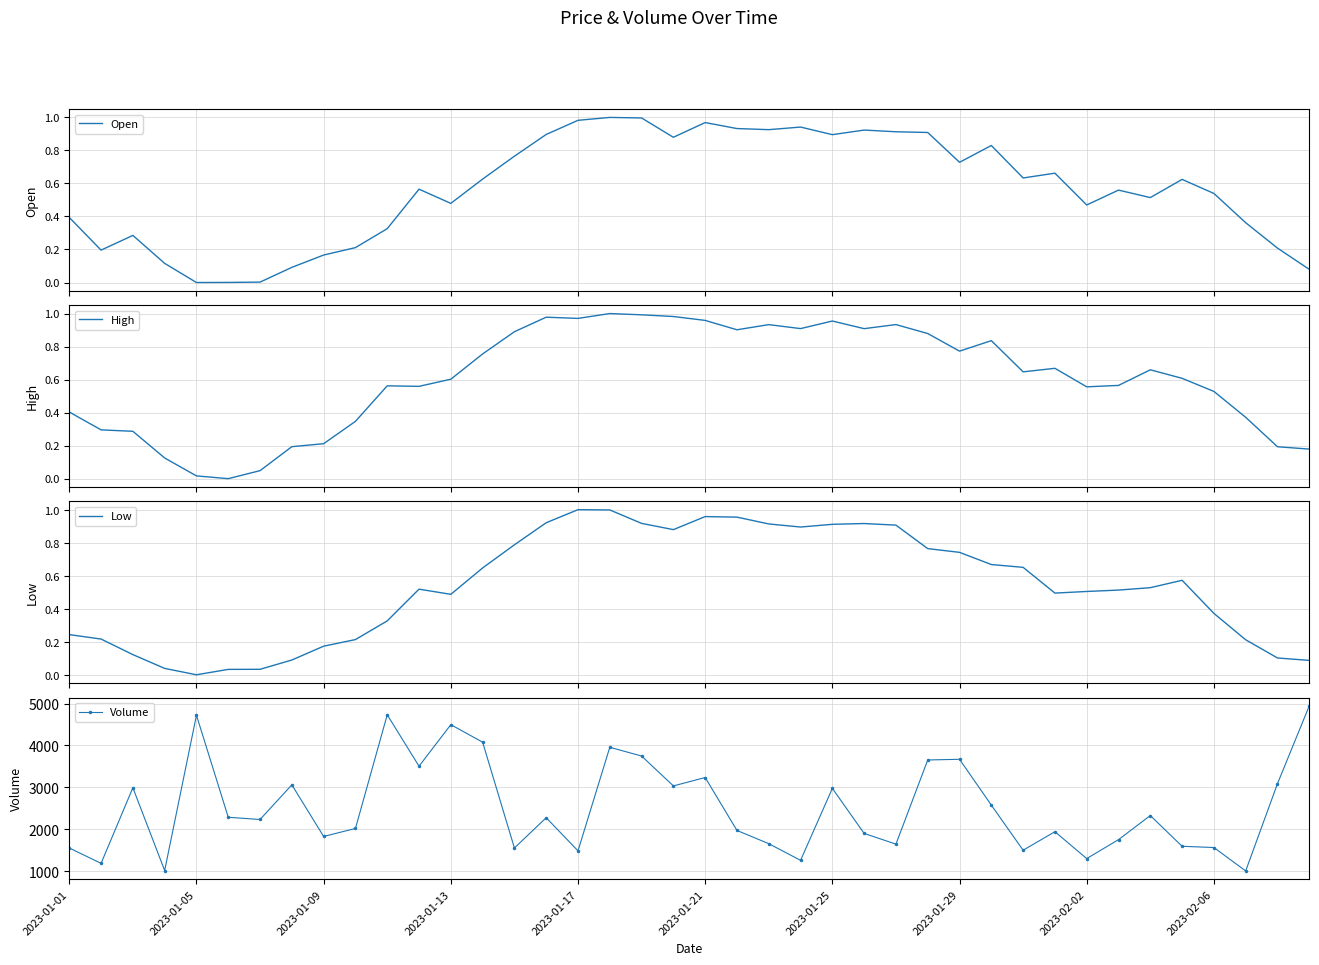

At which category does High reach its first local peak?

10